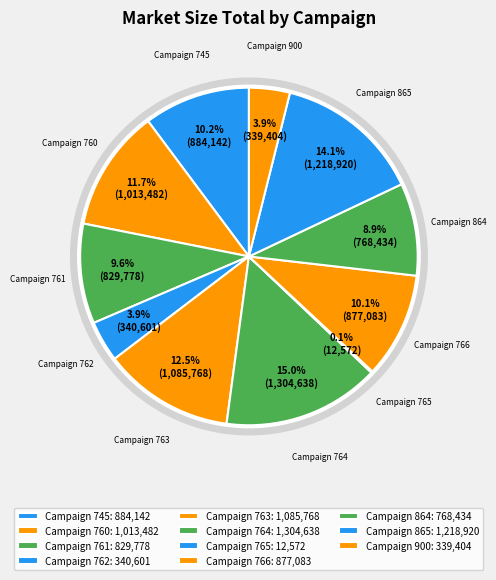

Is there any slice that represents more than half of the pie?

No